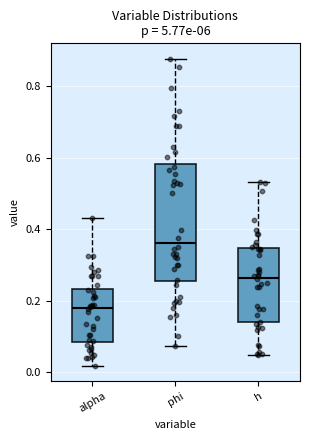

Which box's median line is the lowest?

alpha